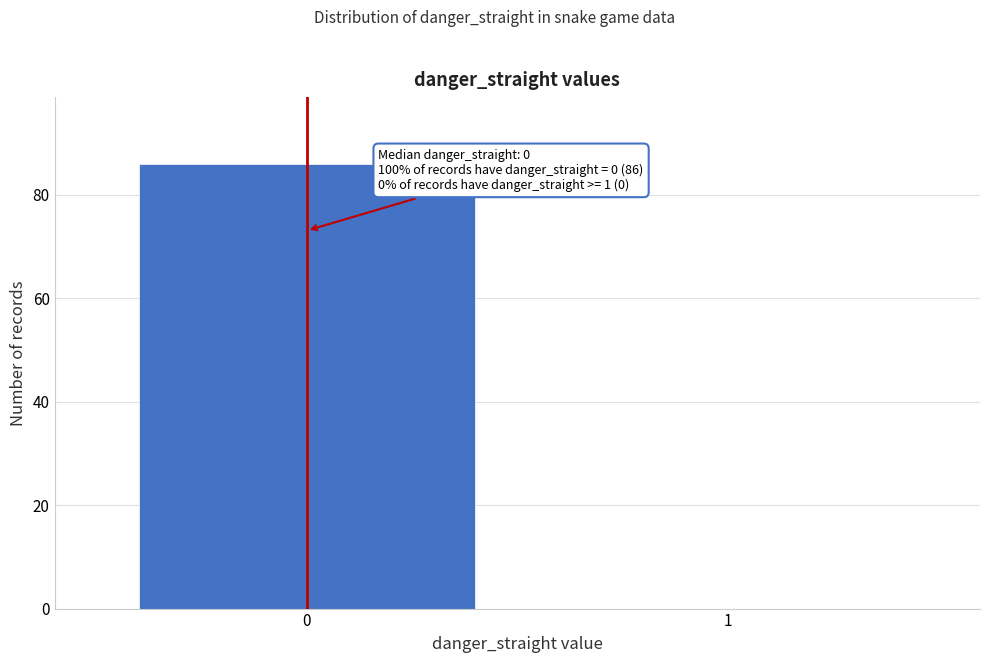

Reading right to left, what are all the values shown in this chart?

1=0	0=86